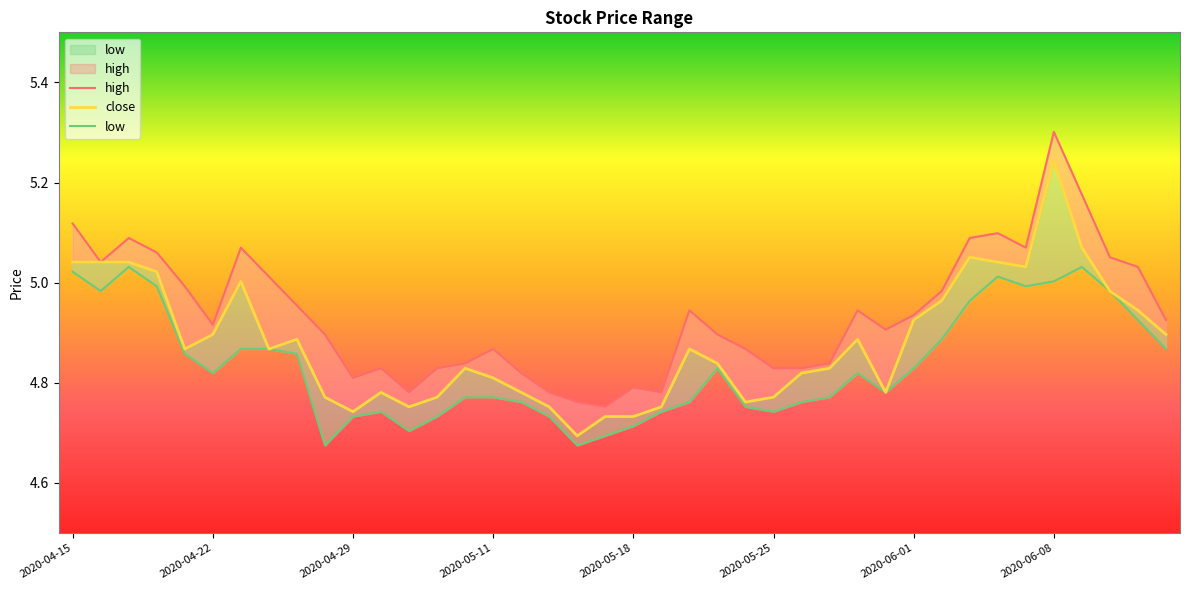

What are all the series names shown in the legend?

high, close, low